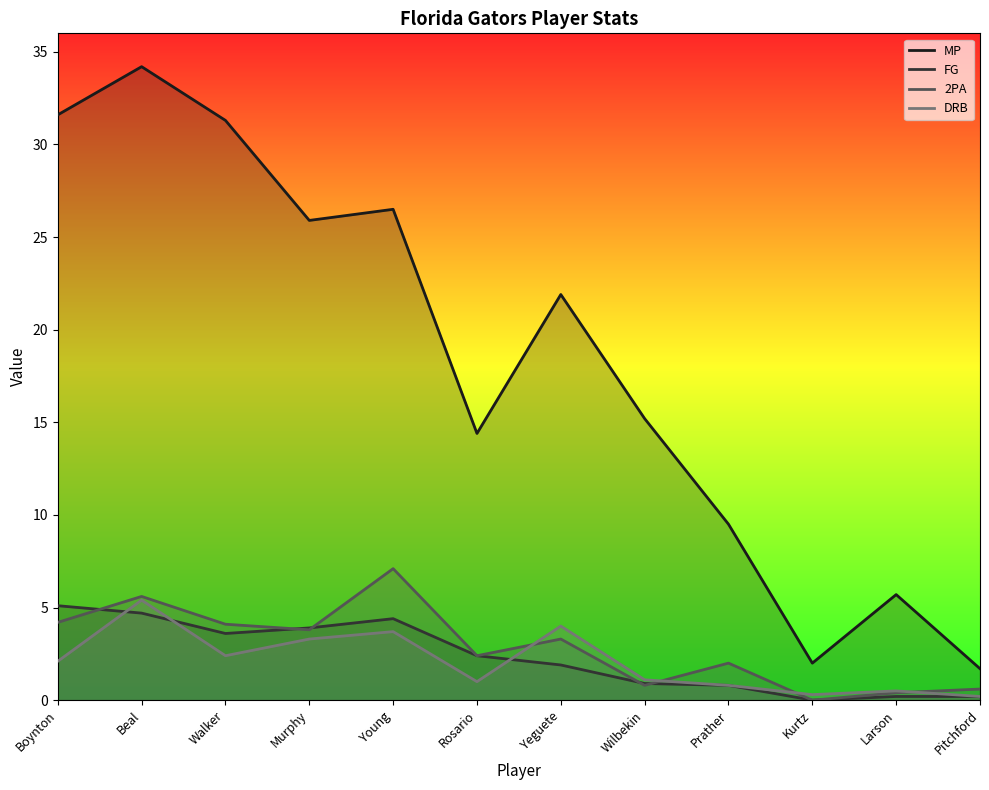

At which category does 2PA reach its first local peak?

Beal